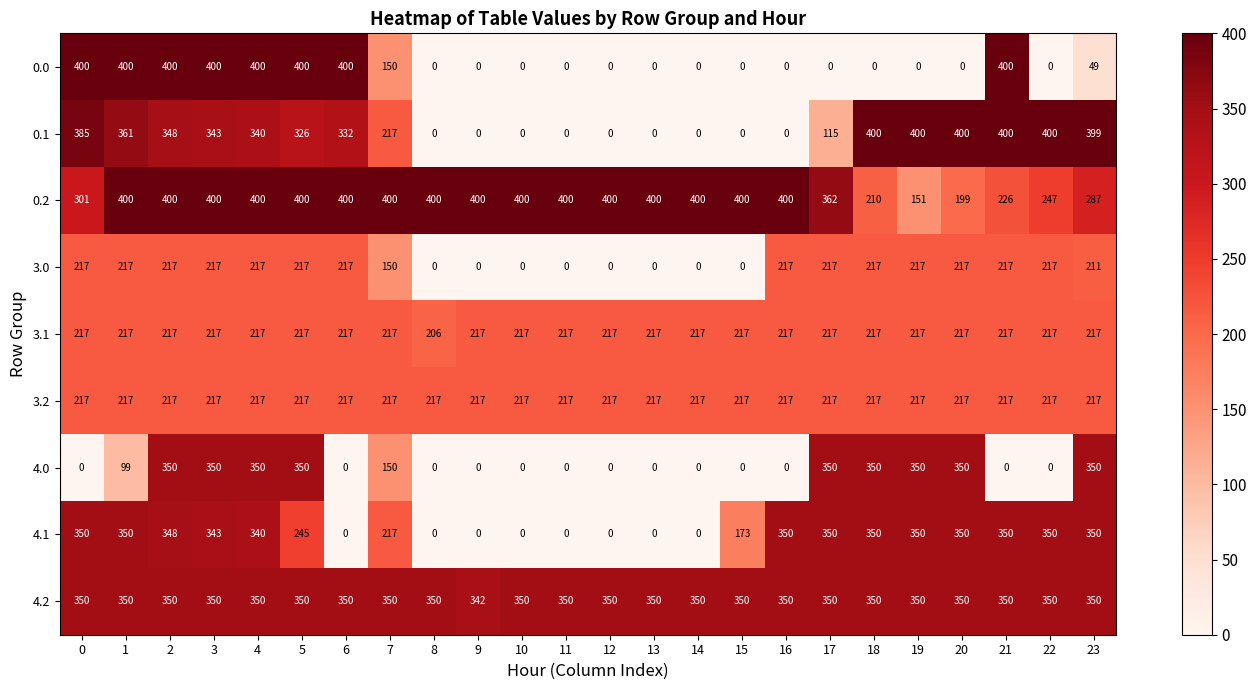

True or false: 4.0 has a value of -162 at 21.

False